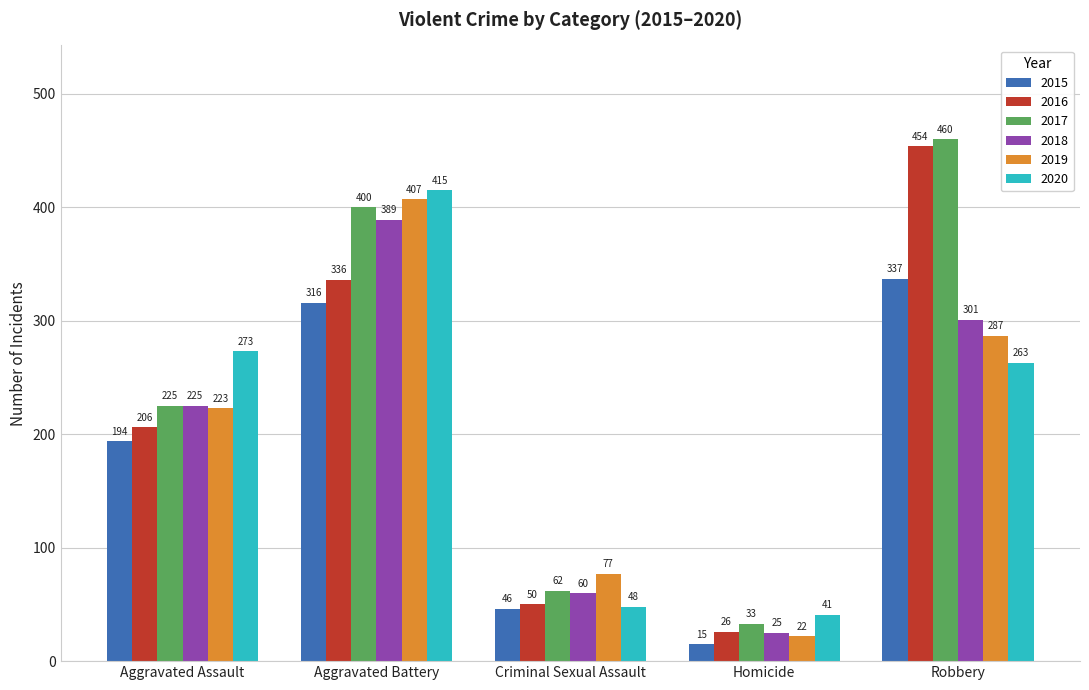

How many values in the 2015 series are below 194?

2